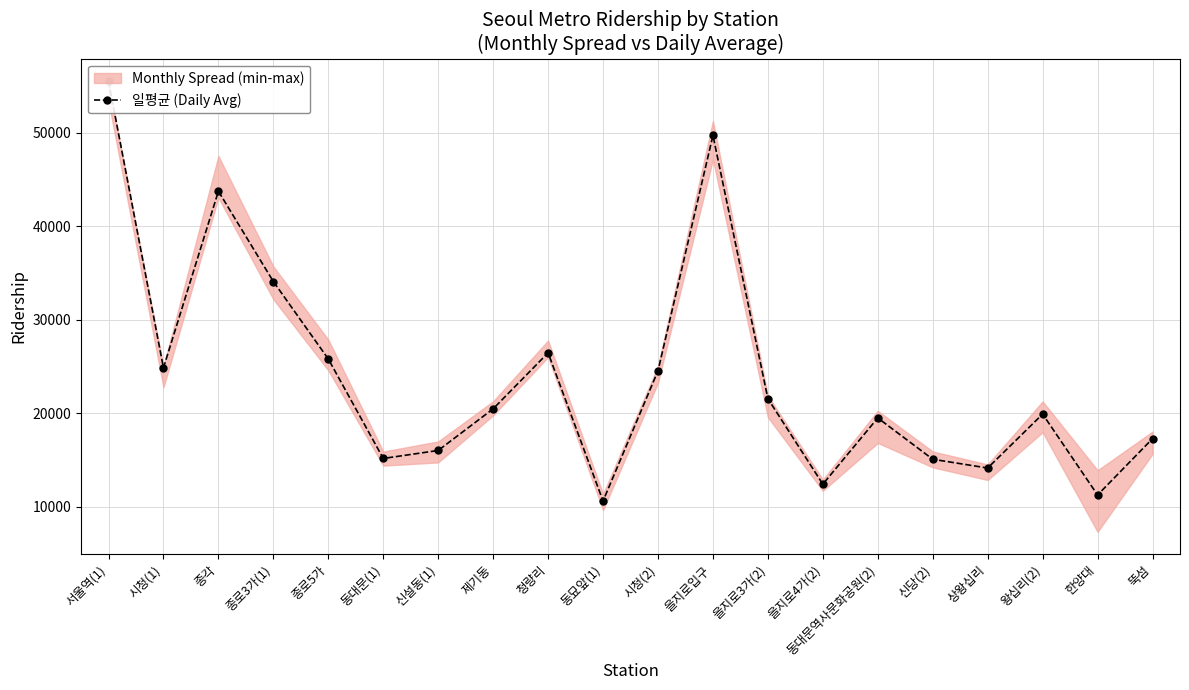

Is it true that the value at 을지로4가(2) is 12411?

True